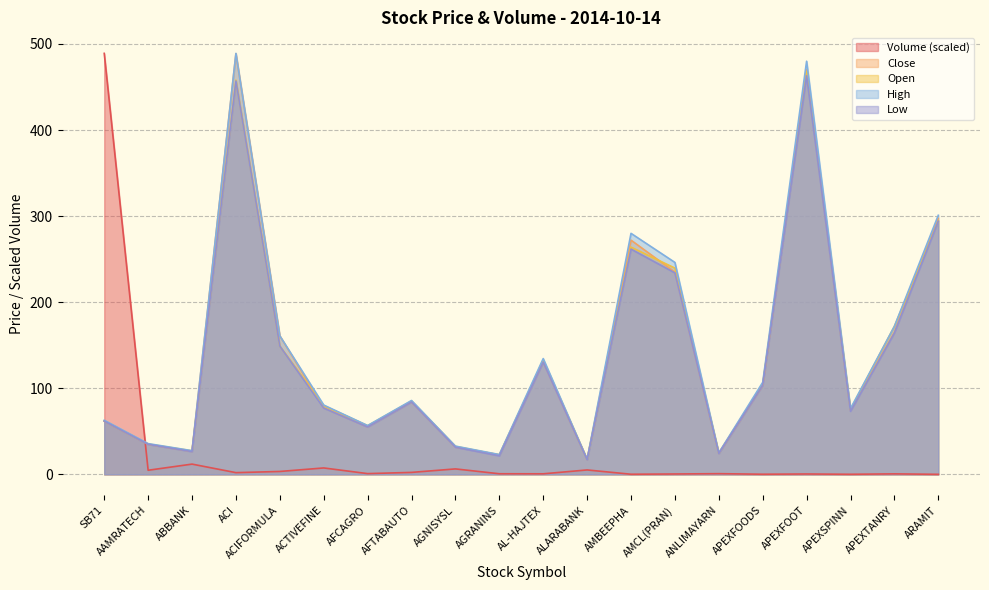

Rank the series by their maximum value, from lowest to highest.

Low, Open, Close, Volume, High